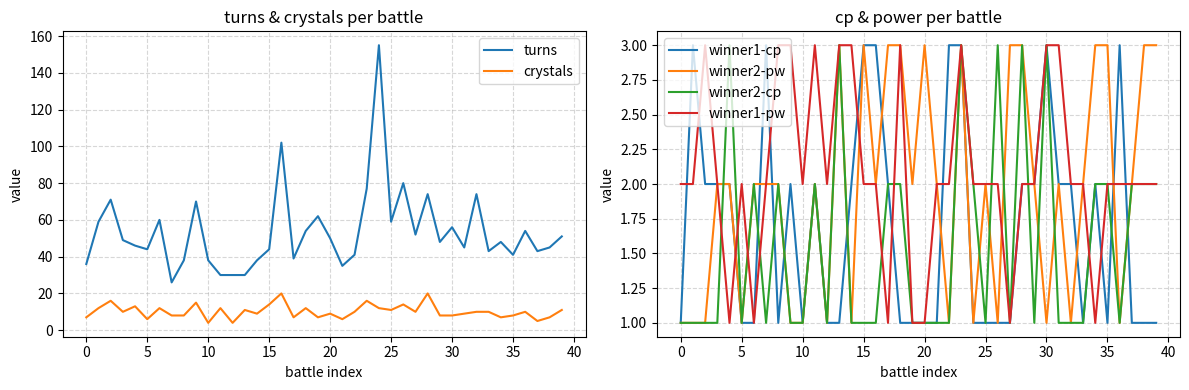

How many lines are shown in the chart?

6